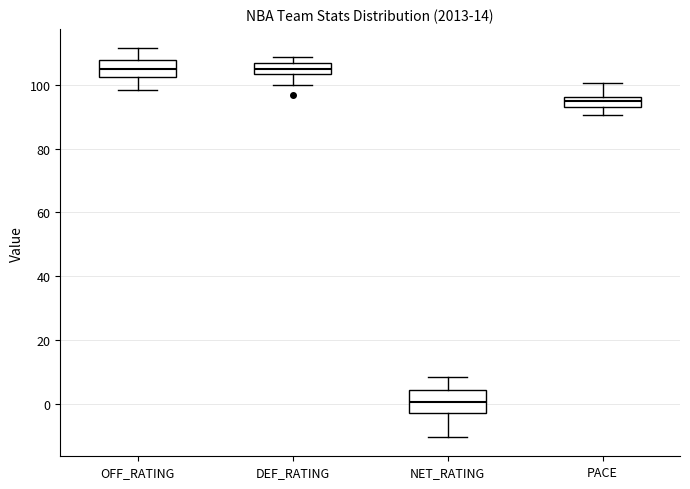

Reading left to right, read every box against the y-axis: the position of its median line, the range the box covers, and the ends of its whiskers. The values are not printed on the chart, so give them approximately, as read against the axis.

OFF_RATING: median 106, box 102 to 108, whiskers 98 to 112
DEF_RATING: median 104 (inside the box), box 104 to 106, whiskers 100 to 108
NET_RATING: median 0, box -2 to 4, whiskers -10 to 8
PACE: median 94, box 92 to 96, whiskers 90 to 100